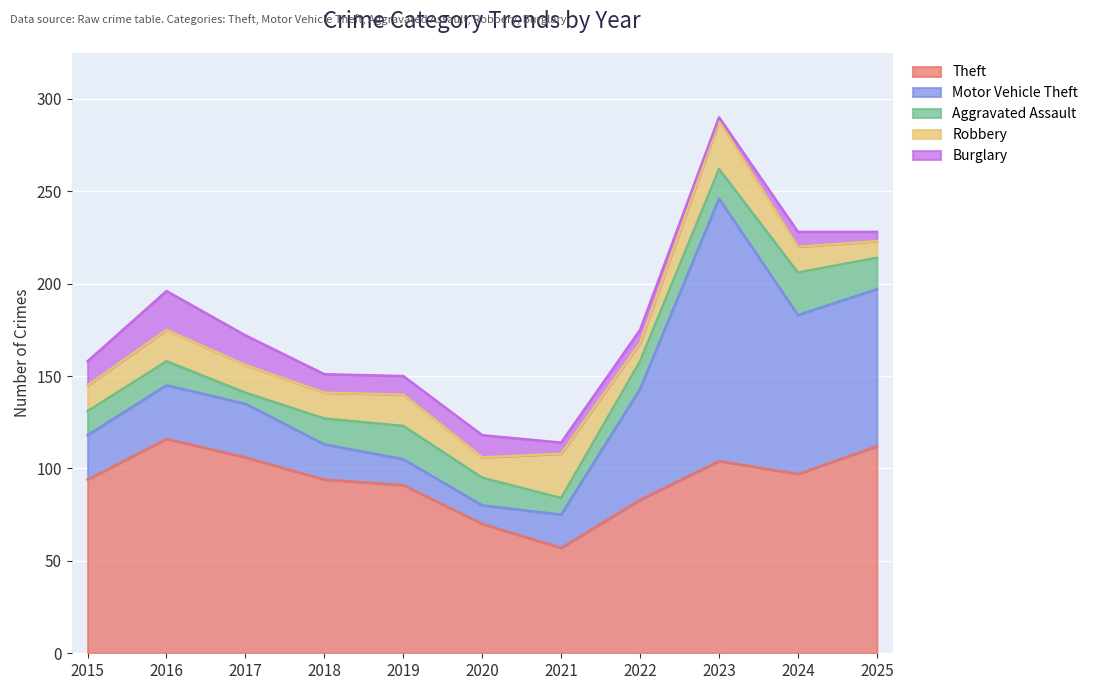

True or false: Aggravated Assault has a value of 18 at 2015.

False